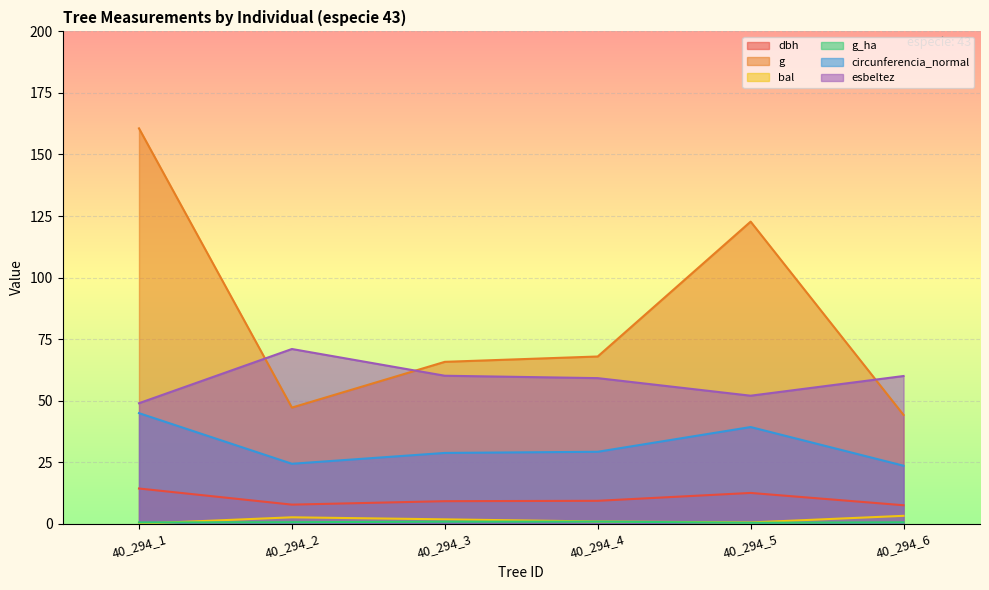

True or false: g and circunferencia_normal cross at least once.

False